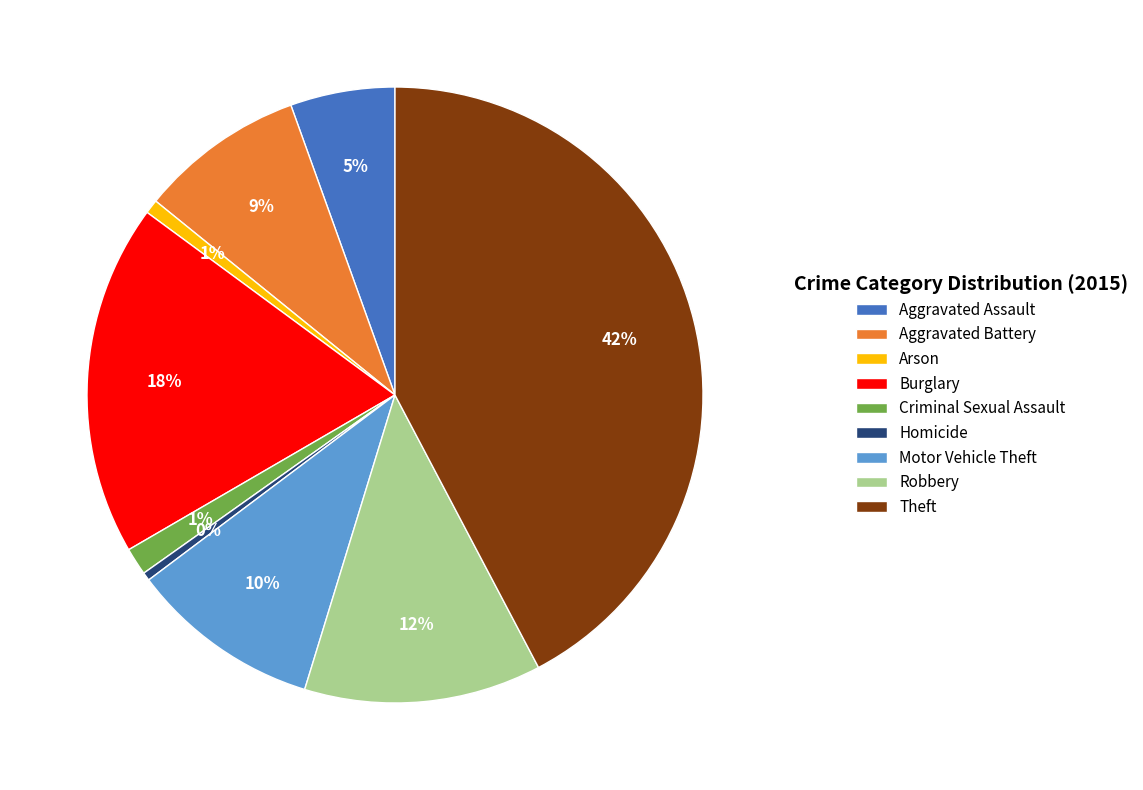

Does Homicide account for over 50% of the chart?

No